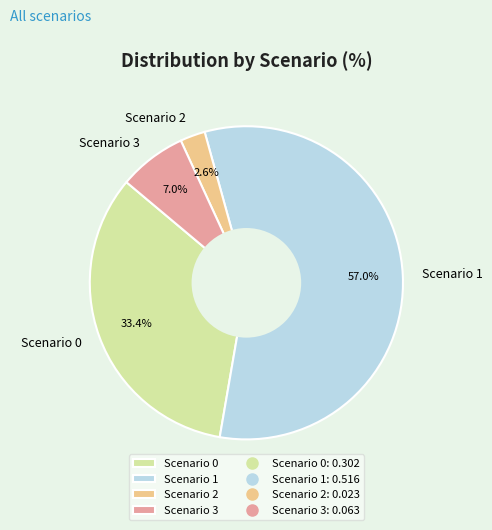

Which has a higher value, Scenario 3 or Scenario 0?

Scenario 0